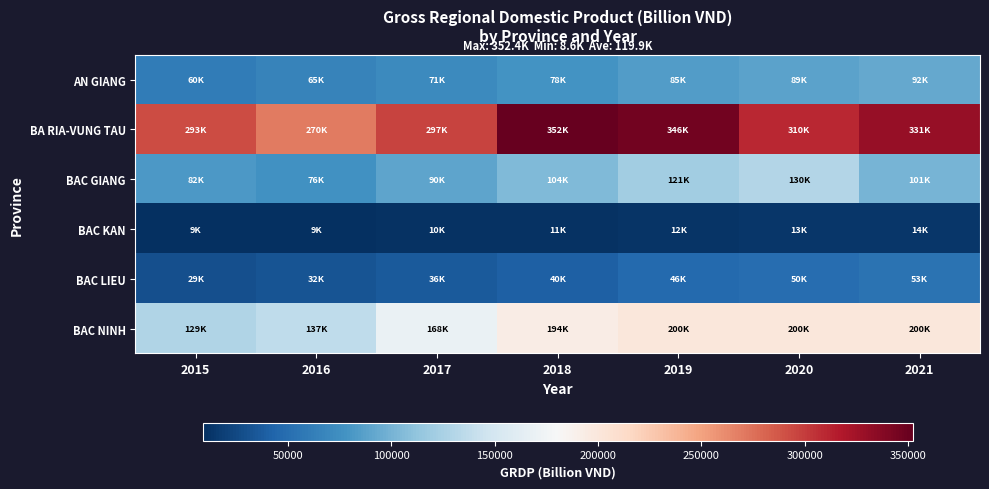

Count the number of categories in the chart.

7